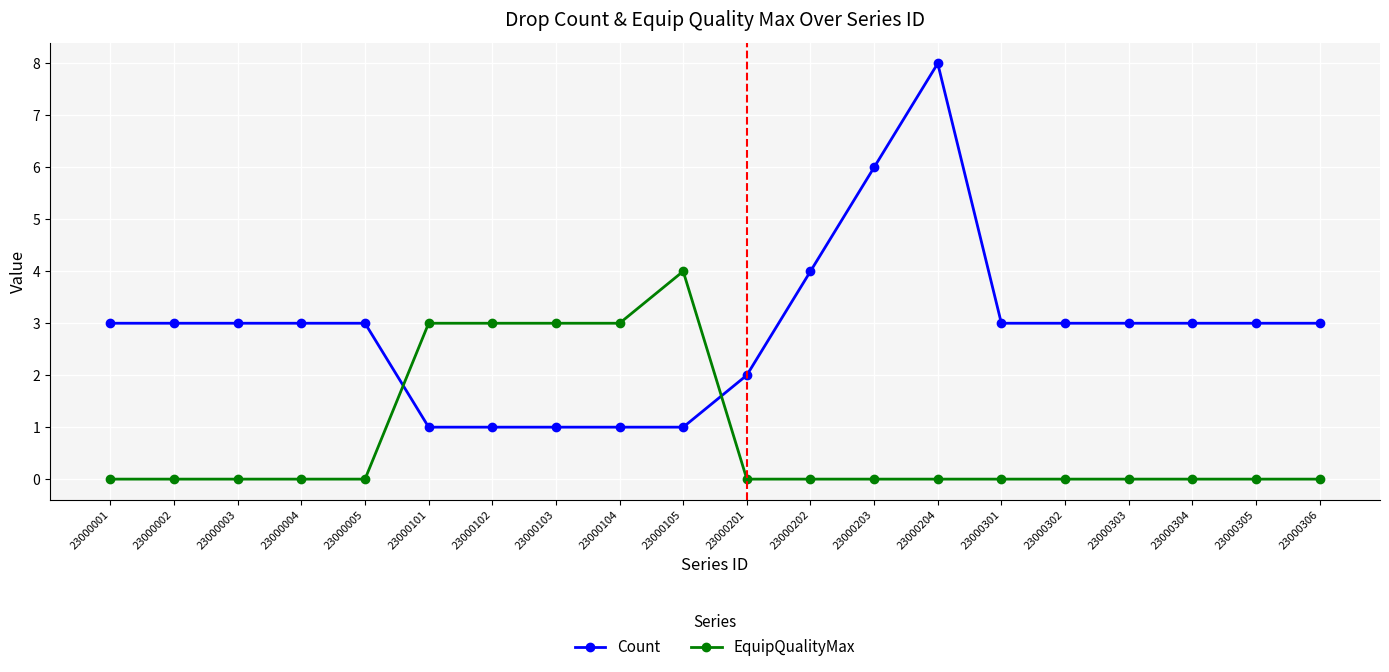

What is the difference between the highest and lowest values at 23000104?

2